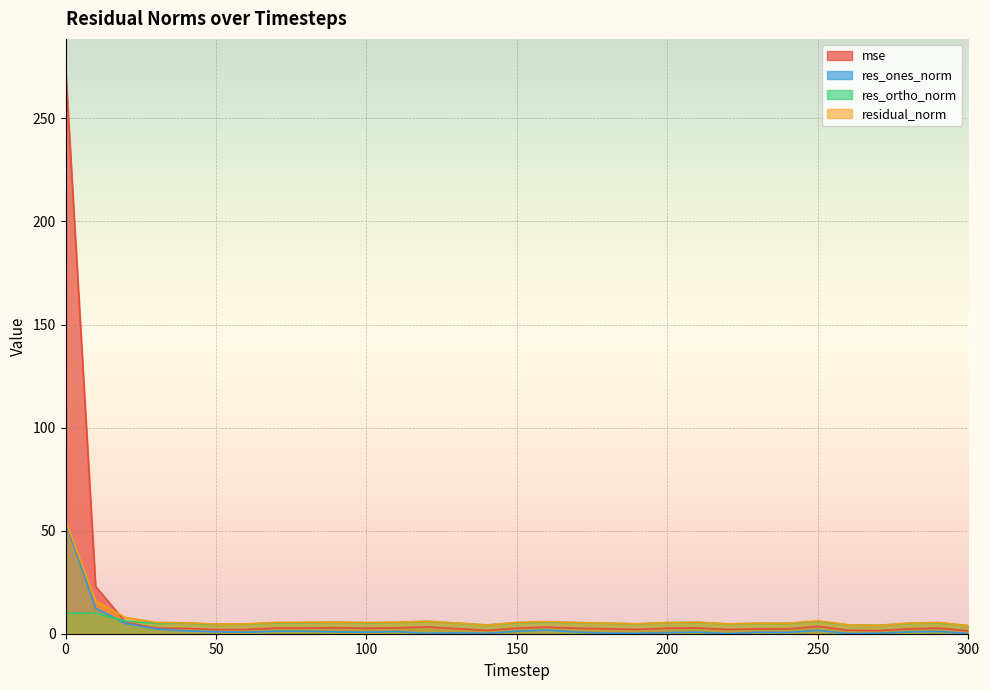

At how many categories does at least one series exceed 181?

1